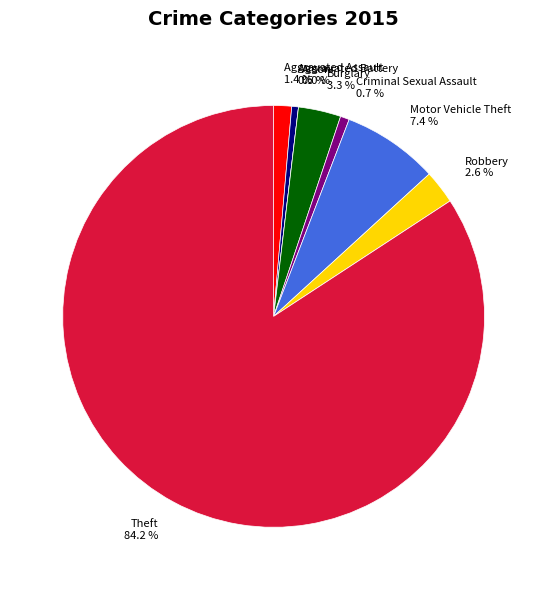

The Motor Vehicle Theft slice represents 15% of the pie. True or false?

False